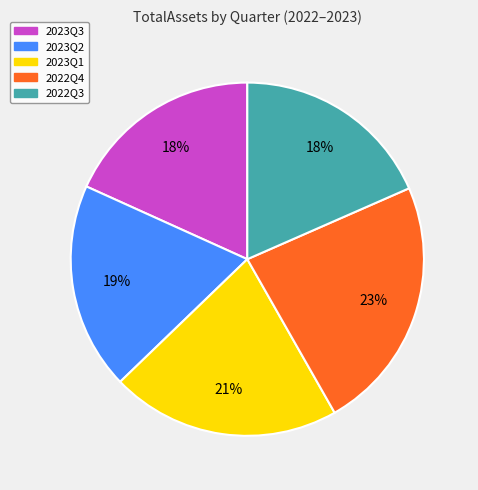

To the nearest percent, what is the difference between the largest and smallest slice percentages?

5%